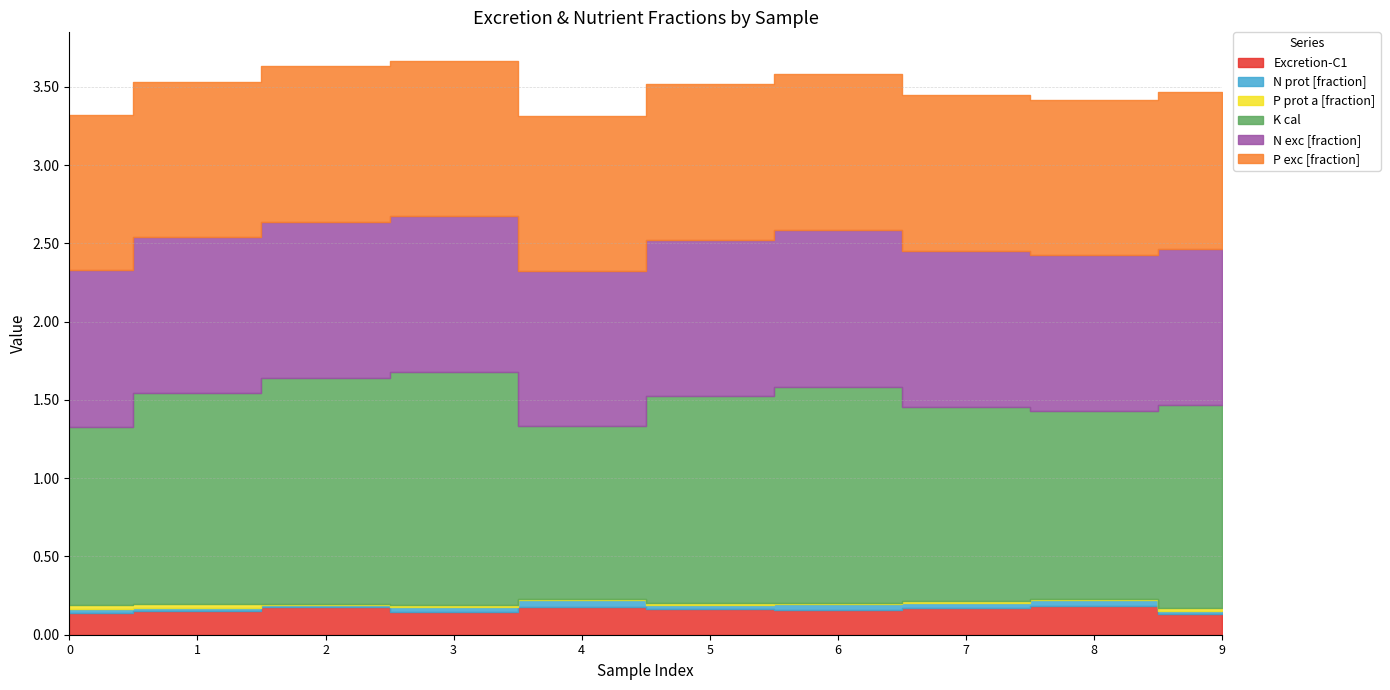

At which category is the sum across all series the highest?

3